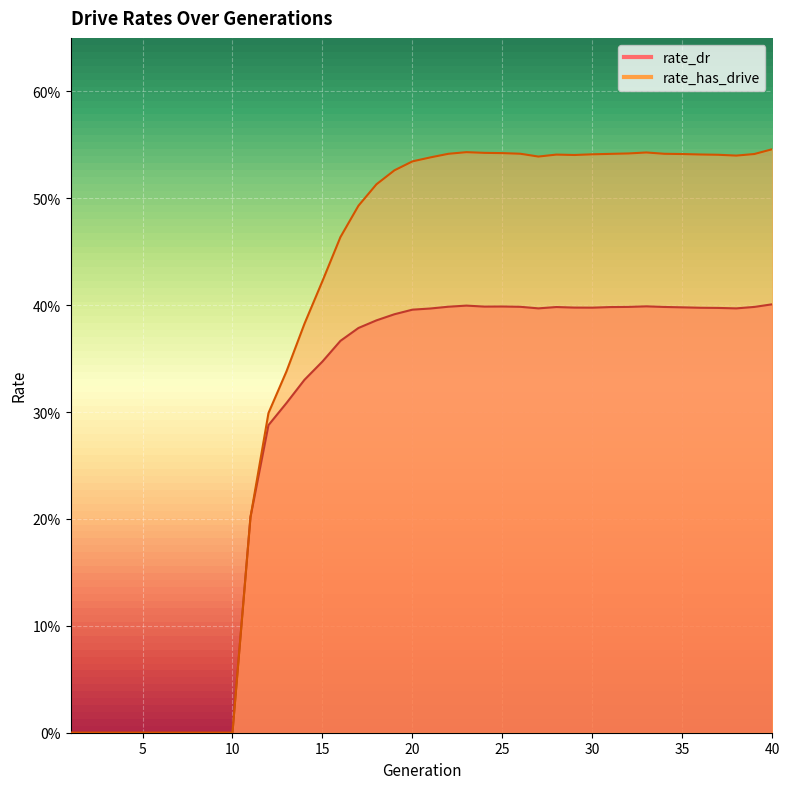

Rank the series by their maximum value, from highest to lowest.

rate_has_drive, rate_dr